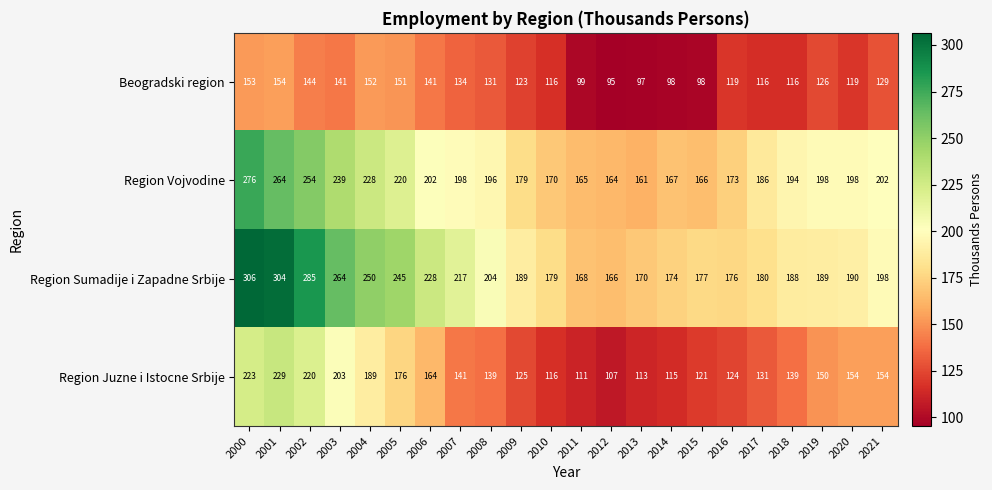

What is the sum of the Region Vojvodine values at 2021 and 2007?

400